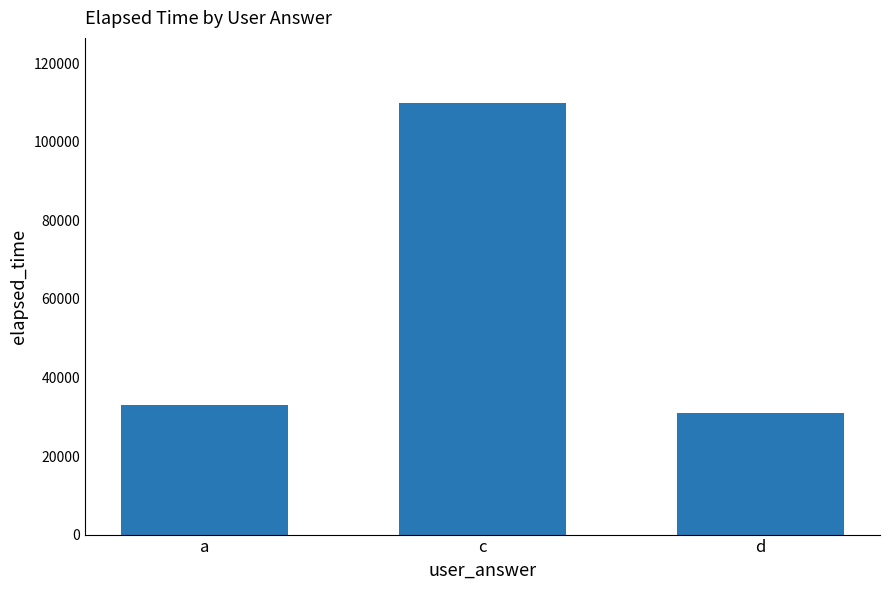

List the labels in order of value, smallest first.

d, a, c